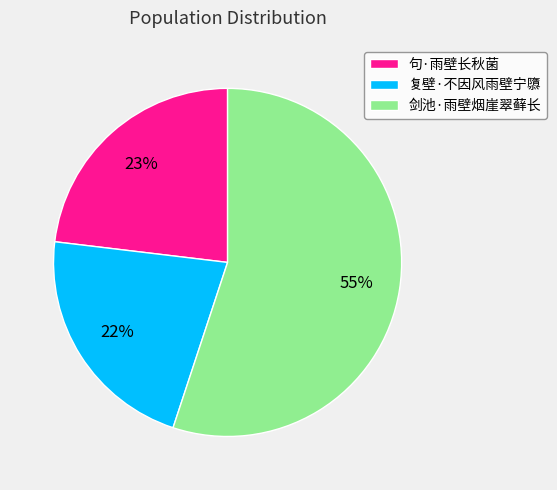

To the nearest percent, what is the average slice percentage?

33%